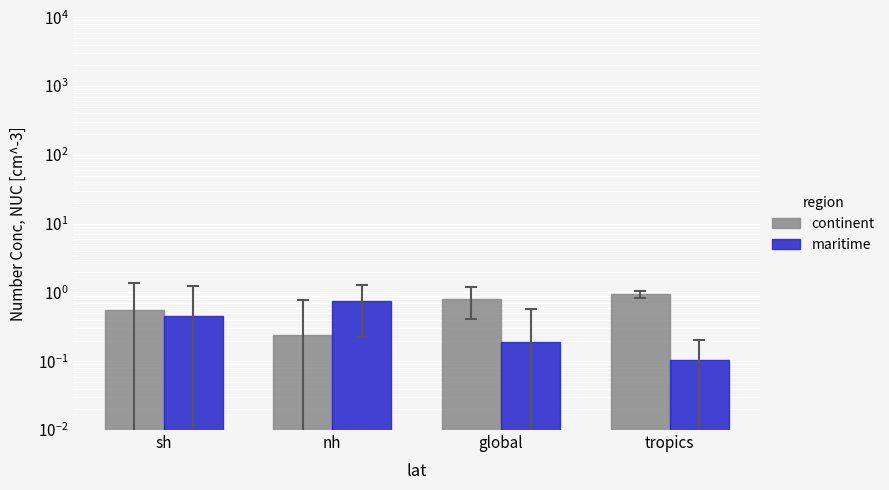

At which label is continent closest to 0?

nh